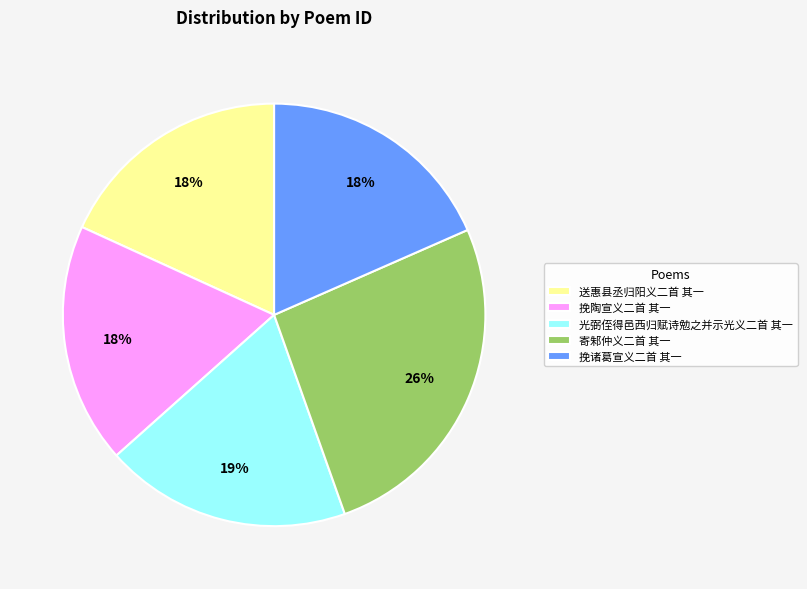

Is it true that 送惠县丞归阳义二首 其一 is 6% of the pie?

False